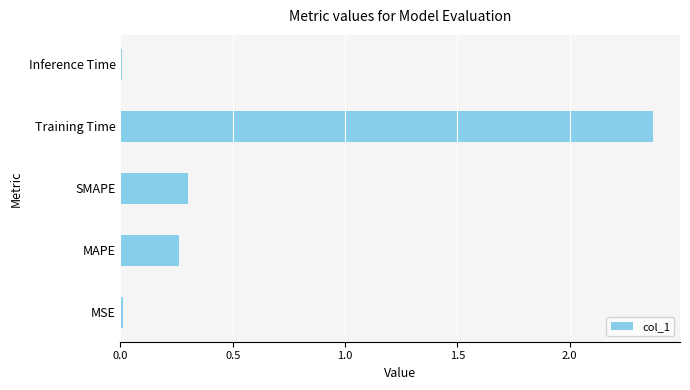

The chart shows a value of 0.5 at MAPE. True or false?

False